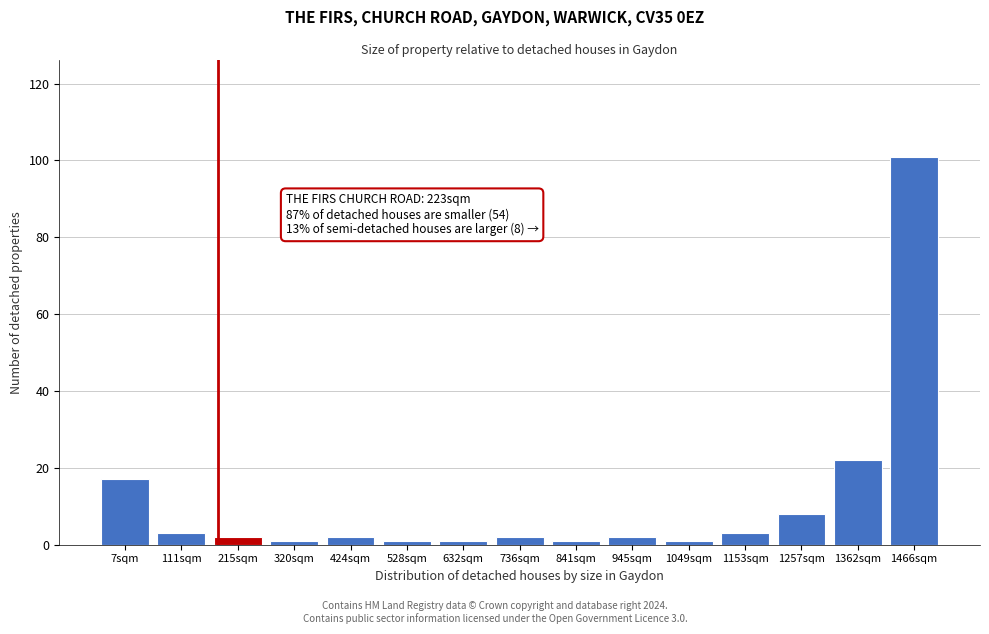

Reading left to right, transcribe all the data shown in this chart.

7sqm=17	111sqm=3	215sqm=2	320sqm=1	424sqm=2	528sqm=1	632sqm=1	736sqm=2	841sqm=1	945sqm=2	1049sqm=1	1153sqm=3	1257sqm=8	1362sqm=22	1466sqm=101